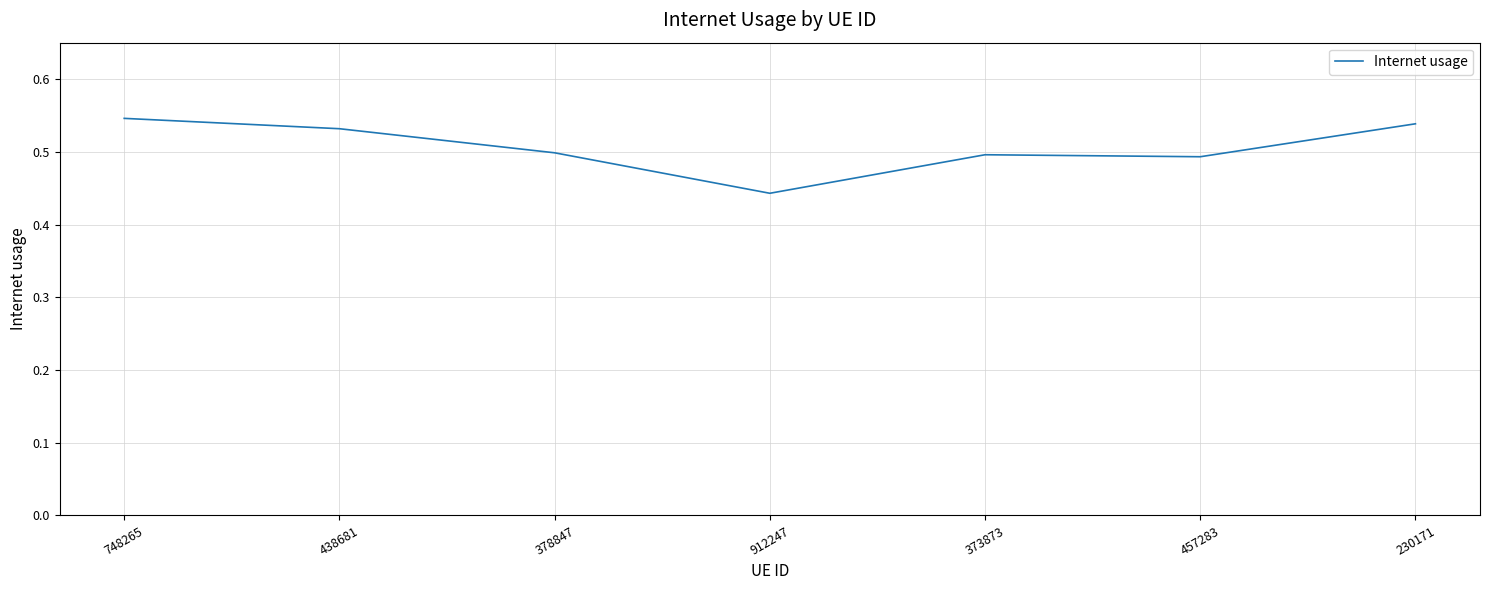

Between 748265 and 457283, which is larger?

748265